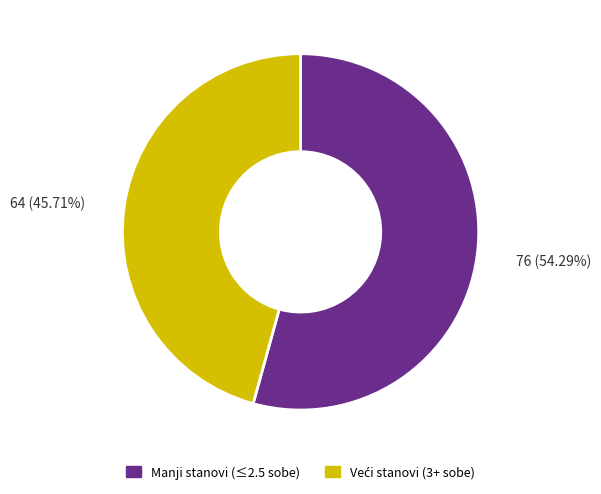

Is there any slice that represents more than half of the pie?

Yes